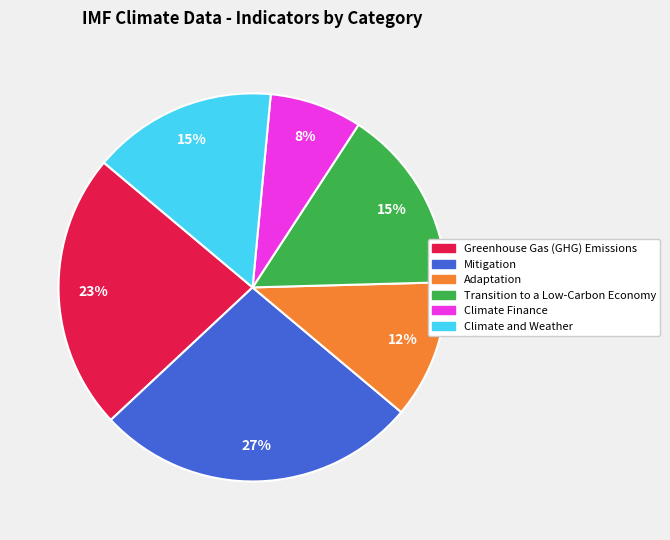

To the nearest percent, what is the combined percentage of Greenhouse Gas (GHG) Emissions and Adaptation?

35%